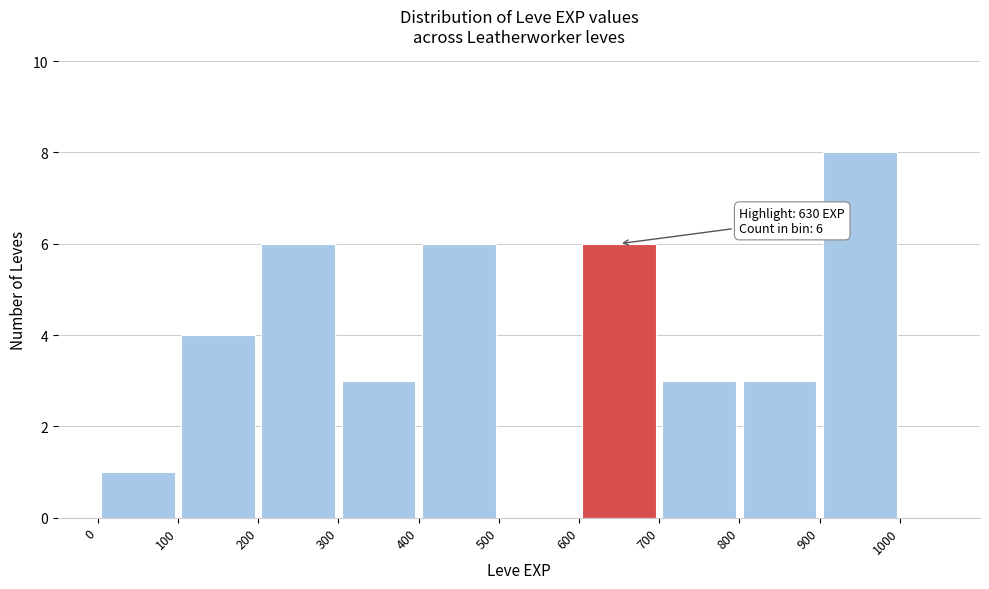

Which range on the x-axis has the tallest bar?

900 to 1000